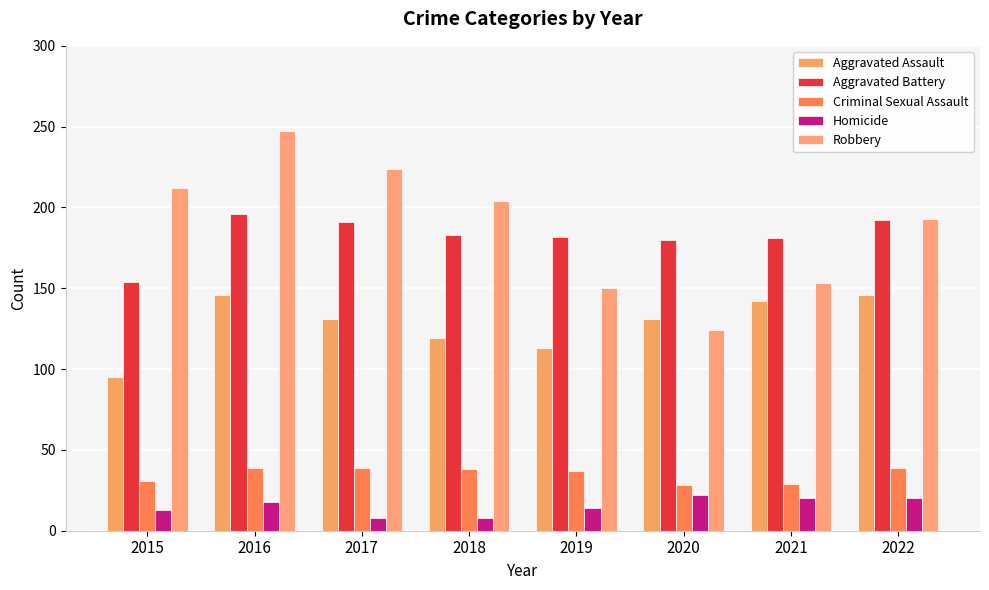

How many bars are there in total?

40